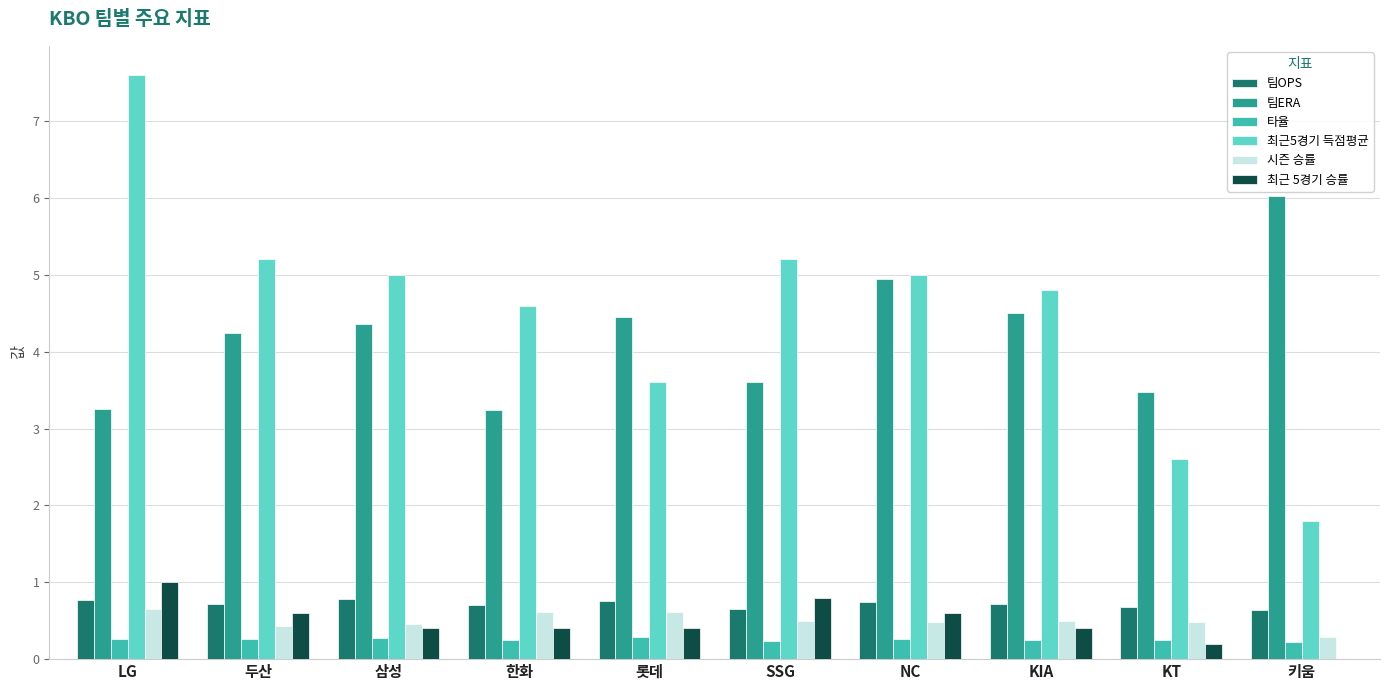

Where is 시즌 승률 nearest to the value 0?

키움